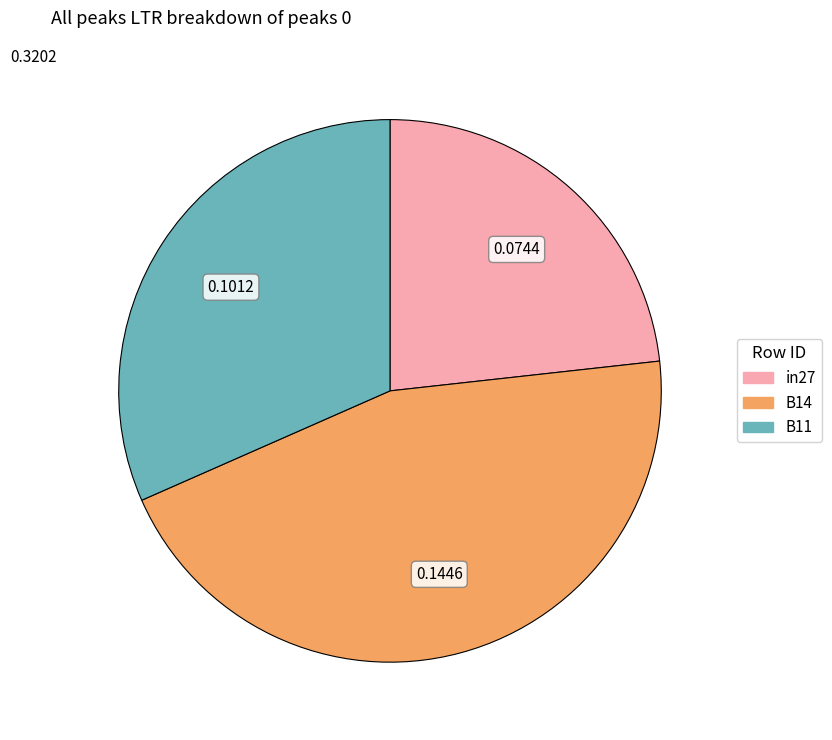

How many segments does this pie chart have?

3